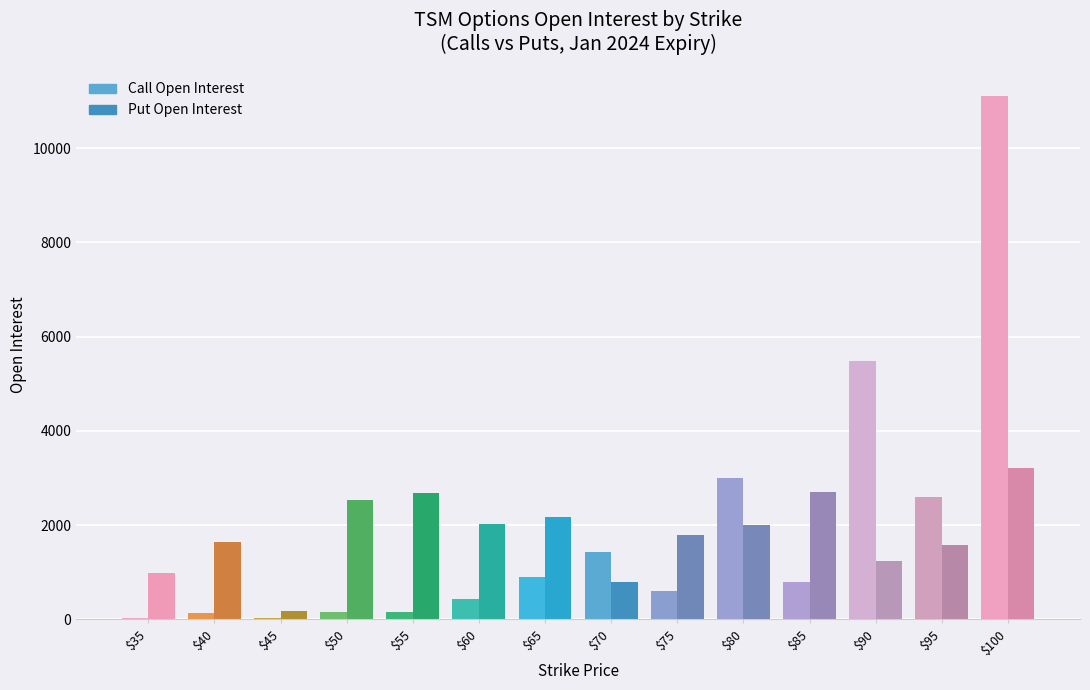

What value does the Put Open Interest series have at $45?

180